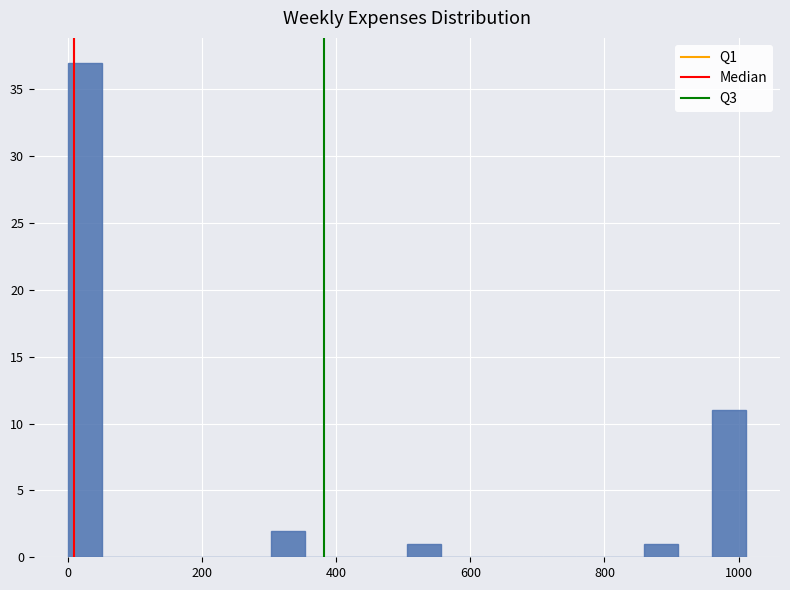

Read against the x-axis, roughly where is the centre of the tallest bar?

20